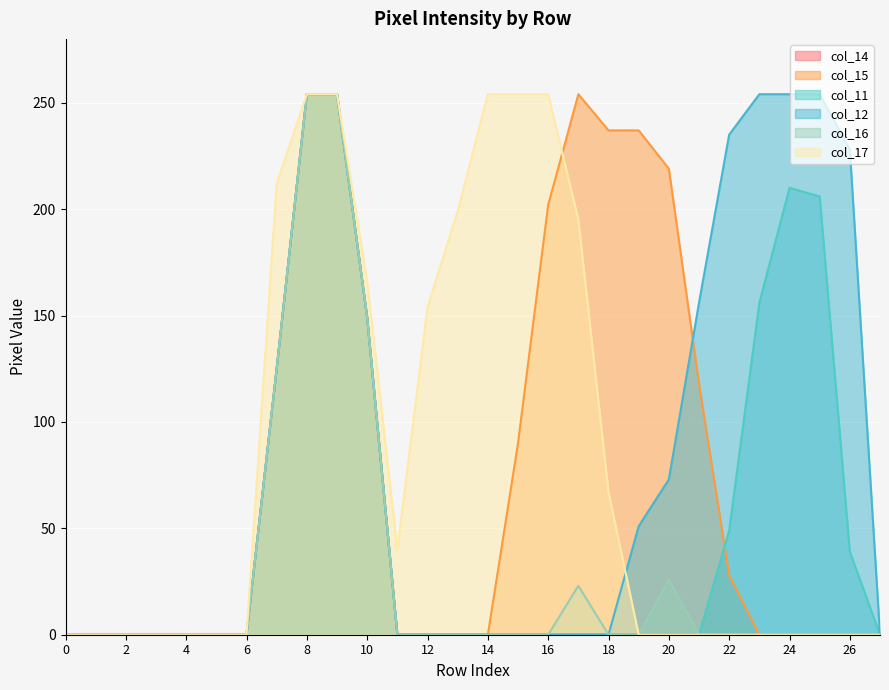

What is the value of the col_14 point at the 11th from the left?

149